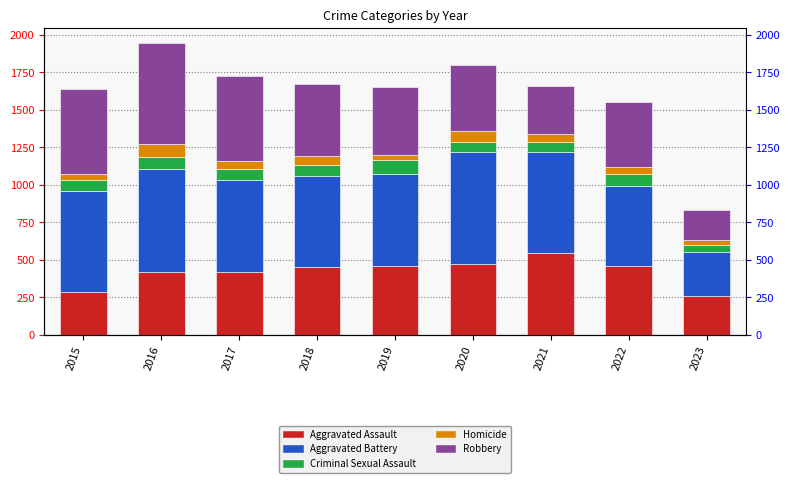

At how many categories does at least one series exceed 573?

7